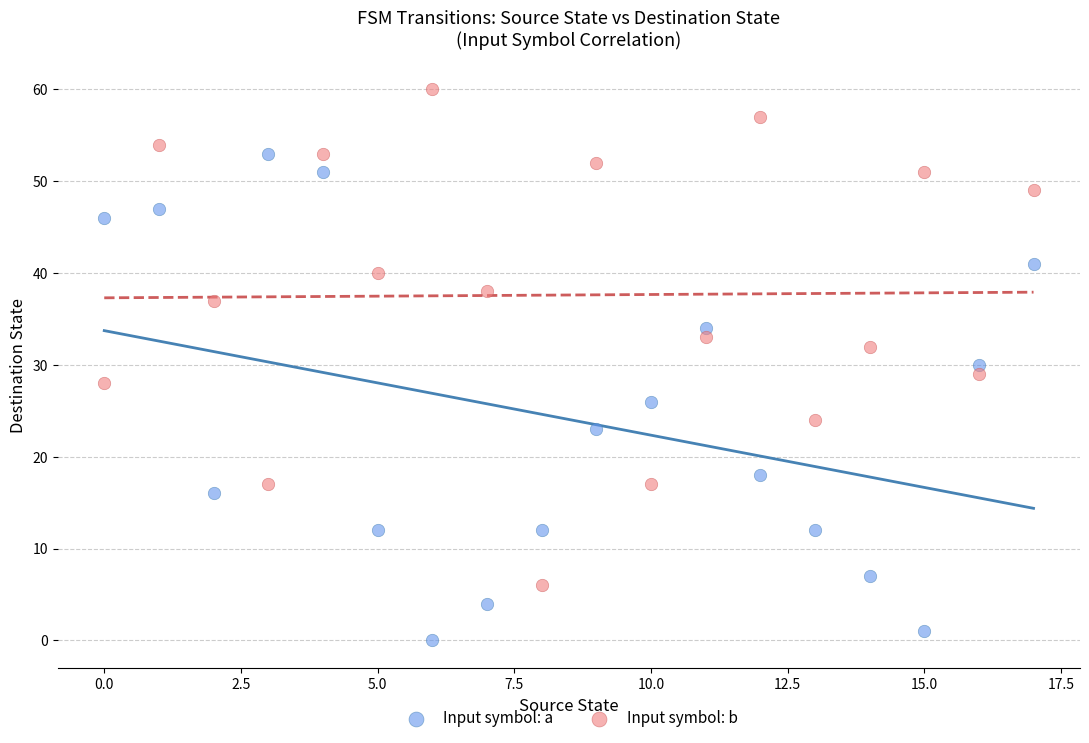

Which series reaches the maximum Y coordinate?

Input symbol: b